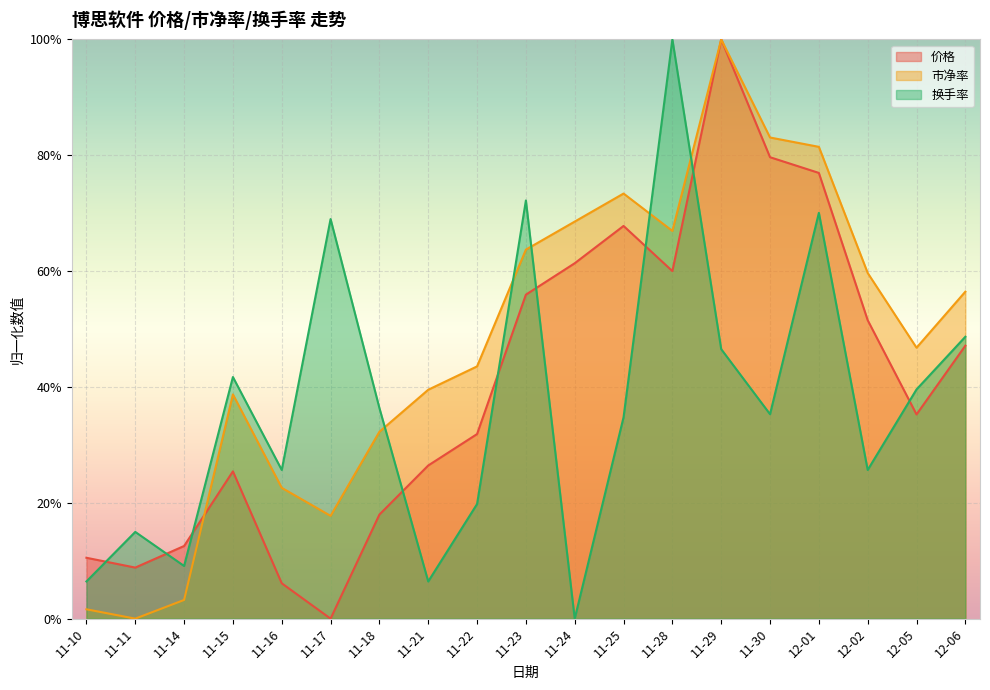

What is the average value of the 价格 series?

0.4